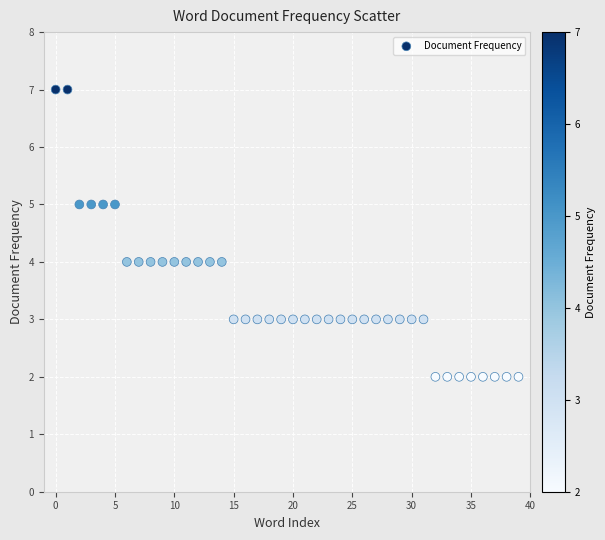

What is the range of Y values (max minus min)?

5